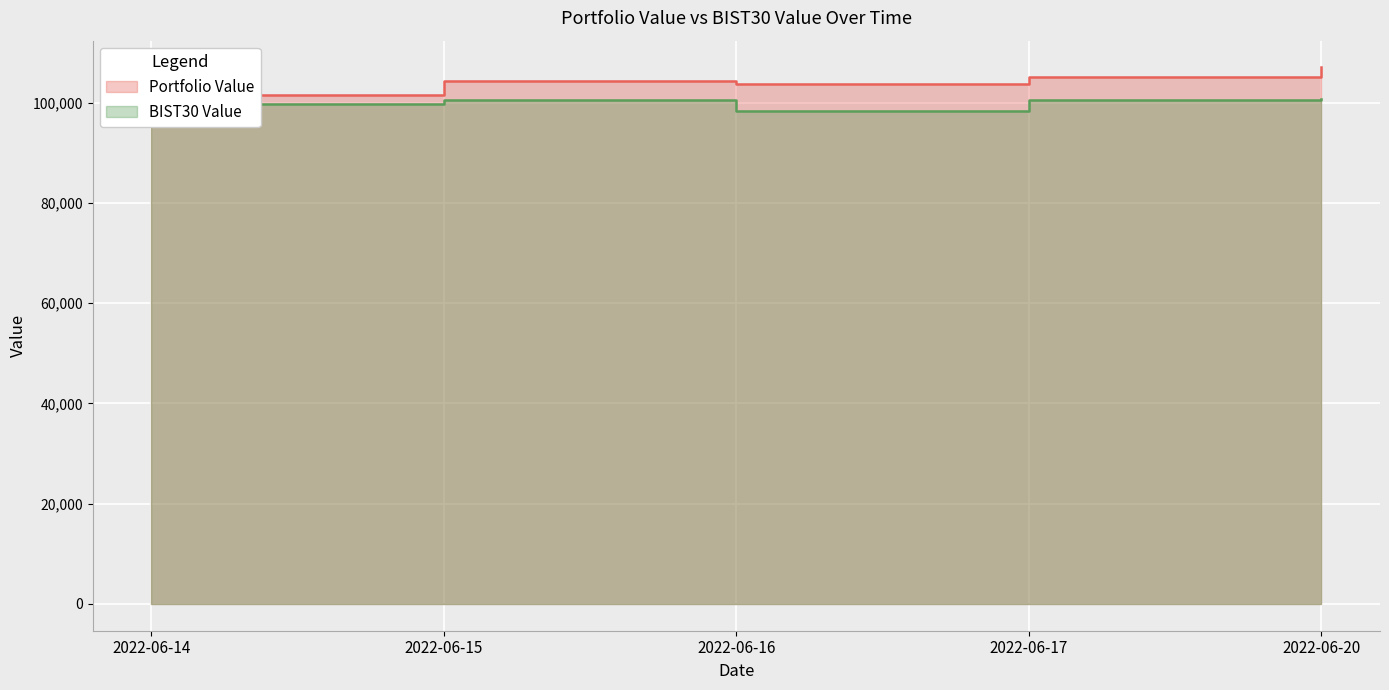

At how many categories does at least one series exceed 98764?

5